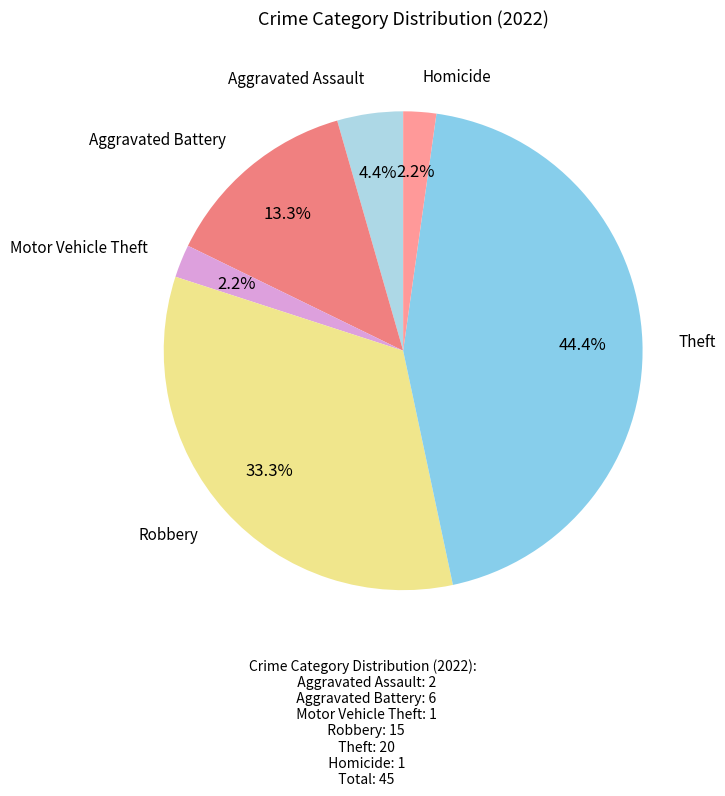

Which slice is the largest?

Theft